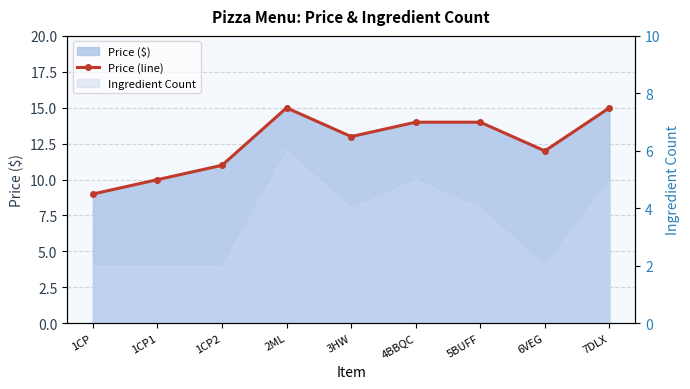

List the labels in order of value, smallest first.

1CP, 1CP1, 1CP2, 6VEG, 3HW, 4BBQC, 5BUFF, 2ML, 7DLX